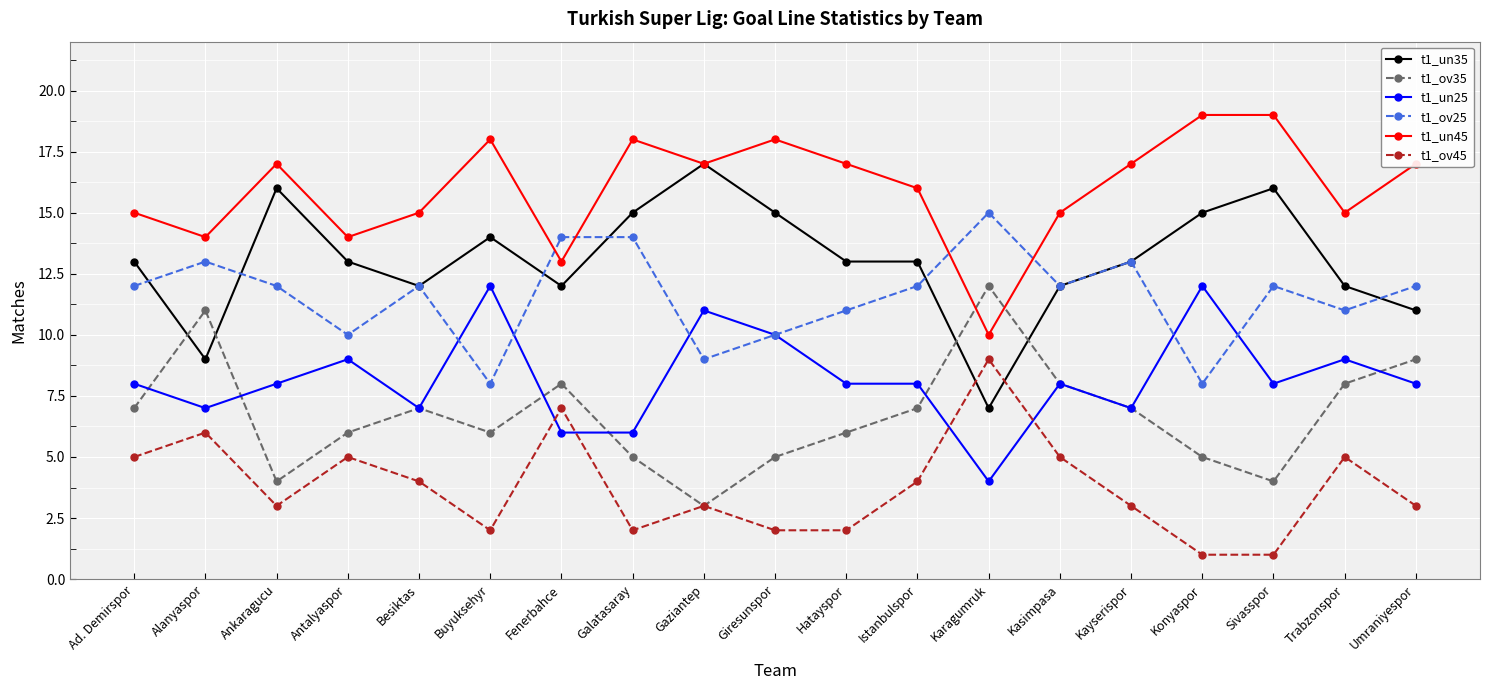

How many data points in t1_ov35 are less than 7?

9